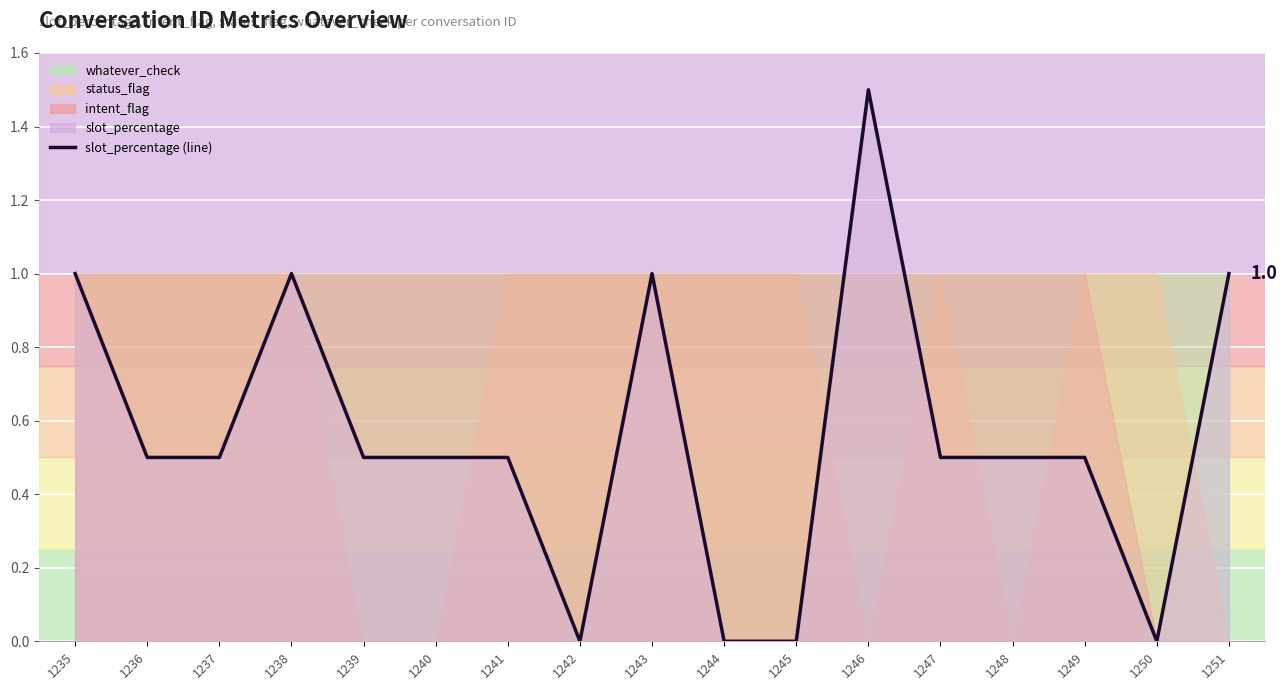

Which category has the highest value across all series?

1246